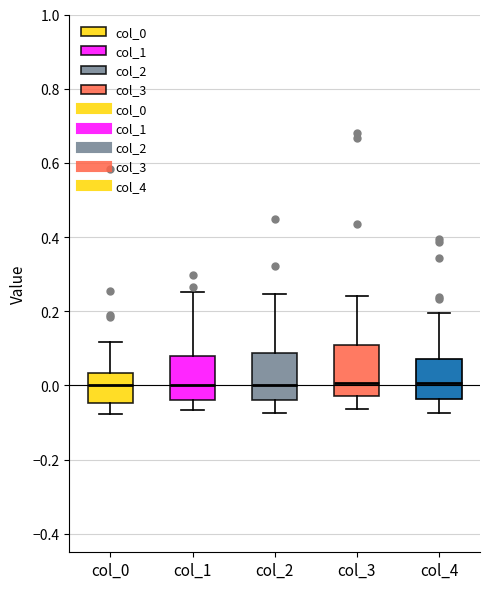

Where is the upper edge of the box for col_3 on the y-axis? The values are not printed on the chart, so give them approximately, as read against the axis.

0.10